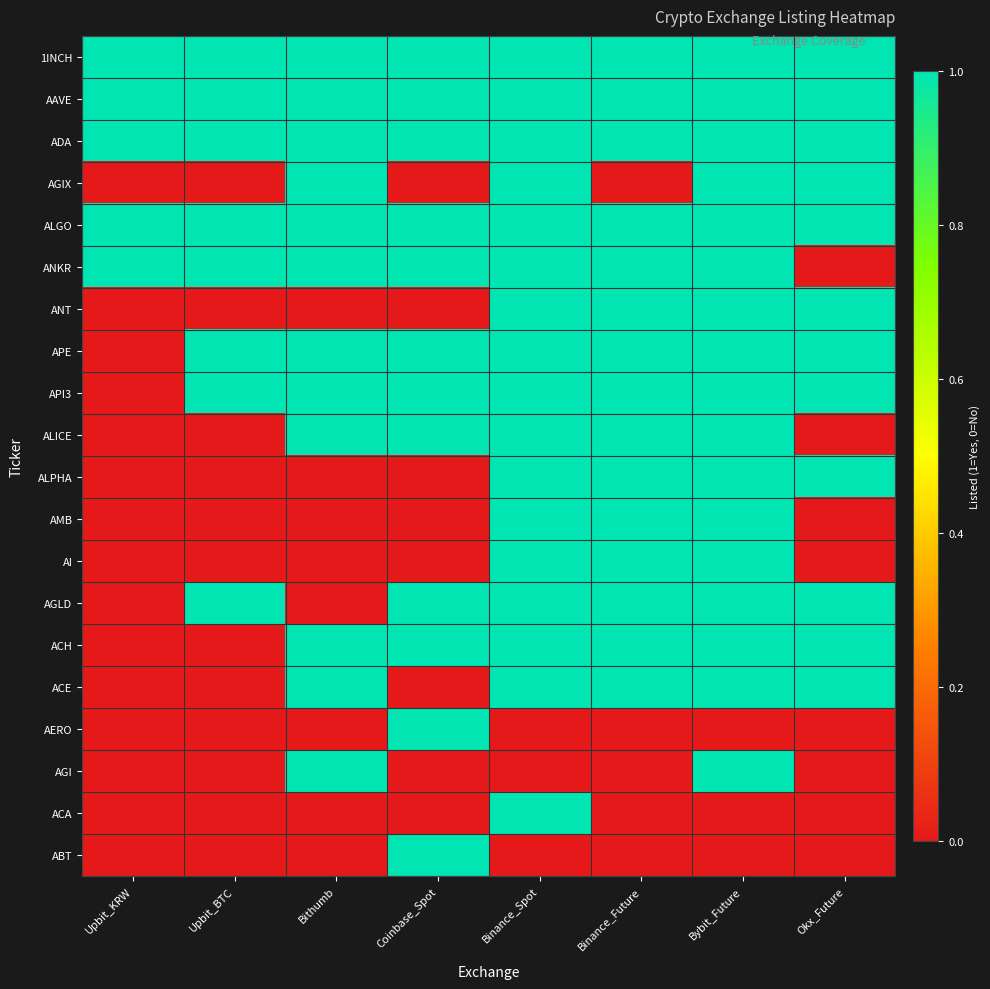

Reading right to left, what are all the values shown in this chart?

1INCH: Okx_Future=1	Bybit_Future=1	Binance_Future=1	Binance_Spot=1	Coinbase_Spot=1	Bithumb=1	Upbit_BTC=1	Upbit_KRW=1
AAVE: Okx_Future=1	Bybit_Future=1	Binance_Future=1	Binance_Spot=1	Coinbase_Spot=1	Bithumb=1	Upbit_BTC=1	Upbit_KRW=1
ADA: Okx_Future=1	Bybit_Future=1	Binance_Future=1	Binance_Spot=1	Coinbase_Spot=1	Bithumb=1	Upbit_BTC=1	Upbit_KRW=1
AGIX: Okx_Future=1	Bybit_Future=1	Binance_Future=0	Binance_Spot=1	Coinbase_Spot=0	Bithumb=1	Upbit_BTC=0	Upbit_KRW=0
ALGO: Okx_Future=1	Bybit_Future=1	Binance_Future=1	Binance_Spot=1	Coinbase_Spot=1	Bithumb=1	Upbit_BTC=1	Upbit_KRW=1
ANKR: Okx_Future=0	Bybit_Future=1	Binance_Future=1	Binance_Spot=1	Coinbase_Spot=1	Bithumb=1	Upbit_BTC=1	Upbit_KRW=1
ANT: Okx_Future=1	Bybit_Future=1	Binance_Future=1	Binance_Spot=1	Coinbase_Spot=0	Bithumb=0	Upbit_BTC=0	Upbit_KRW=0
APE: Okx_Future=1	Bybit_Future=1	Binance_Future=1	Binance_Spot=1	Coinbase_Spot=1	Bithumb=1	Upbit_BTC=1	Upbit_KRW=0
API3: Okx_Future=1	Bybit_Future=1	Binance_Future=1	Binance_Spot=1	Coinbase_Spot=1	Bithumb=1	Upbit_BTC=1	Upbit_KRW=0
ALICE: Okx_Future=0	Bybit_Future=1	Binance_Future=1	Binance_Spot=1	Coinbase_Spot=1	Bithumb=1	Upbit_BTC=0	Upbit_KRW=0
ALPHA: Okx_Future=1	Bybit_Future=1	Binance_Future=1	Binance_Spot=1	Coinbase_Spot=0	Bithumb=0	Upbit_BTC=0	Upbit_KRW=0
AMB: Okx_Future=0	Bybit_Future=1	Binance_Future=1	Binance_Spot=1	Coinbase_Spot=0	Bithumb=0	Upbit_BTC=0	Upbit_KRW=0
AI: Okx_Future=0	Bybit_Future=1	Binance_Future=1	Binance_Spot=1	Coinbase_Spot=0	Bithumb=0	Upbit_BTC=0	Upbit_KRW=0
AGLD: Okx_Future=1	Bybit_Future=1	Binance_Future=1	Binance_Spot=1	Coinbase_Spot=1	Bithumb=0	Upbit_BTC=1	Upbit_KRW=0
ACH: Okx_Future=1	Bybit_Future=1	Binance_Future=1	Binance_Spot=1	Coinbase_Spot=1	Bithumb=1	Upbit_BTC=0	Upbit_KRW=0
ACE: Okx_Future=1	Bybit_Future=1	Binance_Future=1	Binance_Spot=1	Coinbase_Spot=0	Bithumb=1	Upbit_BTC=0	Upbit_KRW=0
AERO: Okx_Future=0	Bybit_Future=0	Binance_Future=0	Binance_Spot=0	Coinbase_Spot=1	Bithumb=0	Upbit_BTC=0	Upbit_KRW=0
AGI: Okx_Future=0	Bybit_Future=1	Binance_Future=0	Binance_Spot=0	Coinbase_Spot=0	Bithumb=1	Upbit_BTC=0	Upbit_KRW=0
ACA: Okx_Future=0	Bybit_Future=0	Binance_Future=0	Binance_Spot=1	Coinbase_Spot=0	Bithumb=0	Upbit_BTC=0	Upbit_KRW=0
ABT: Okx_Future=0	Bybit_Future=0	Binance_Future=0	Binance_Spot=0	Coinbase_Spot=1	Bithumb=0	Upbit_BTC=0	Upbit_KRW=0